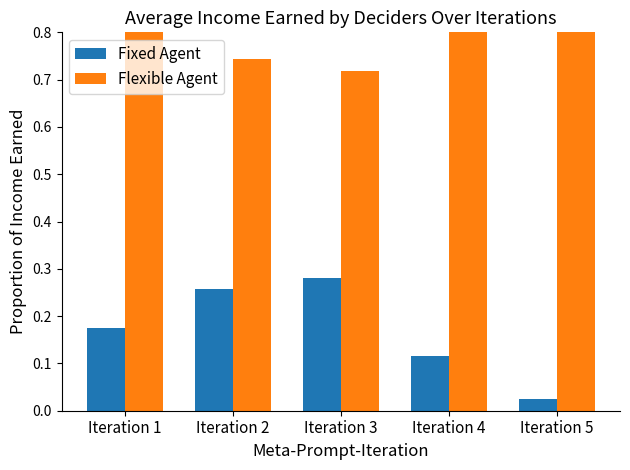

At Iteration 4, list the series in order from largest to smallest.

Flexible Agent, Fixed Agent